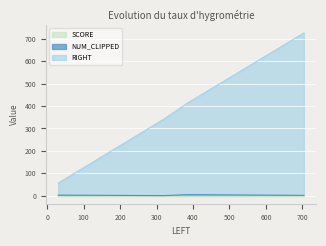

Which series has the largest range (max minus min)?

RIGHT